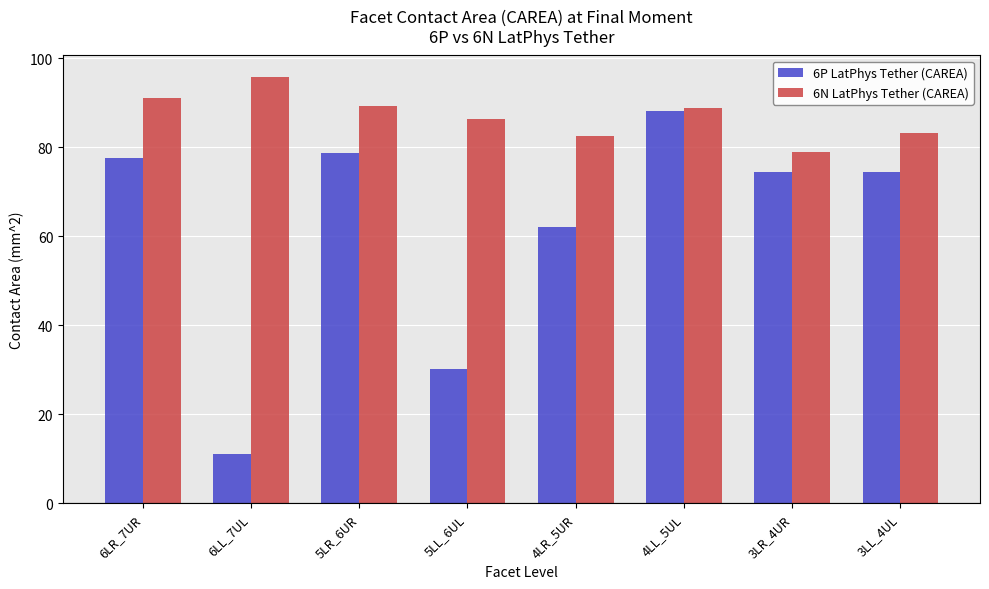

Rank the series by their average value, from lowest to highest.

6P LatPhys Tether (CAREA), 6N LatPhys Tether (CAREA)